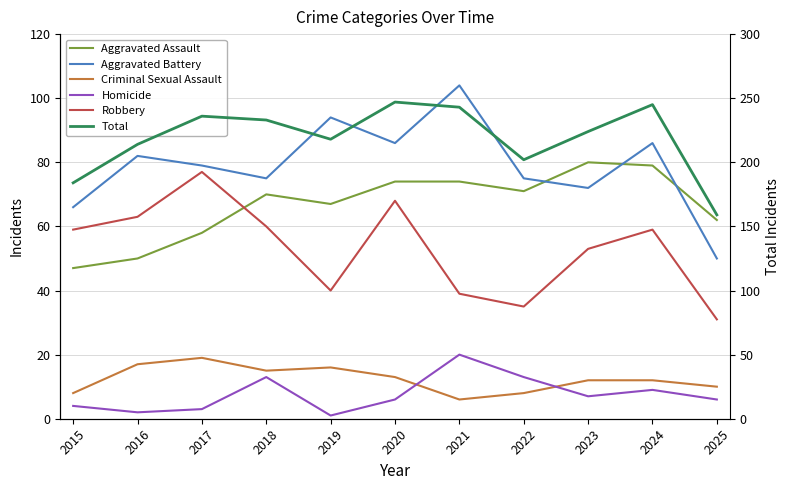

Between which two adjacent categories do Aggravated Battery and Aggravated Assault first intersect?

2022 and 2023